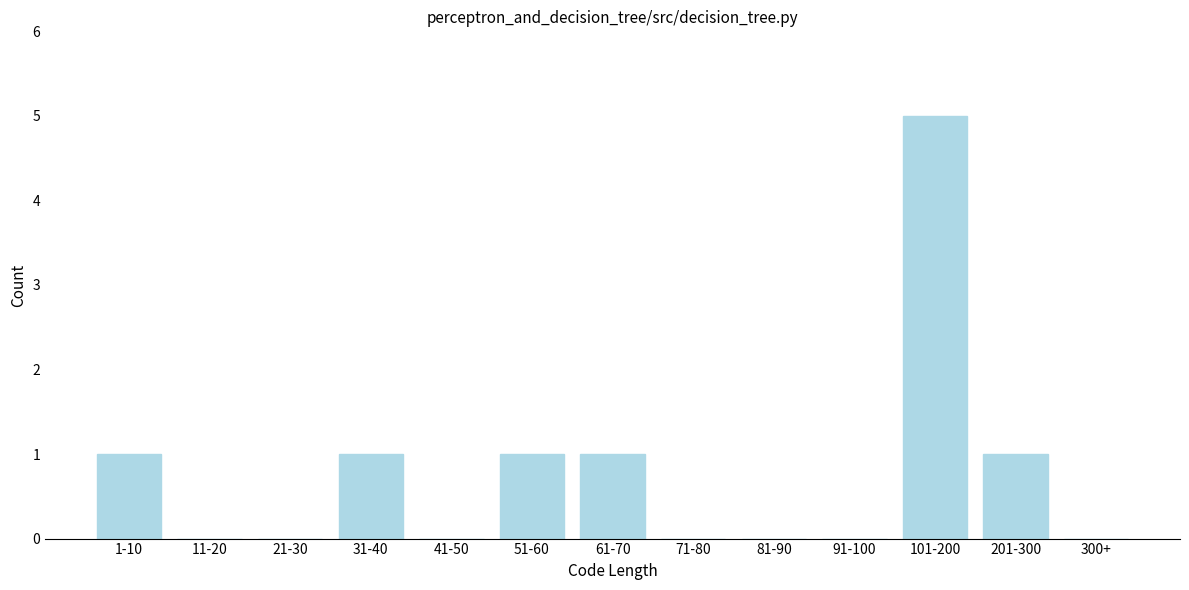

Reading left to right, what are all the values shown in this chart?

1-10=1	11-20=0	21-30=0	31-40=1	41-50=0	51-60=1	61-70=1	71-80=0	81-90=0	91-100=0	101-200=5	201-300=1	300+=0